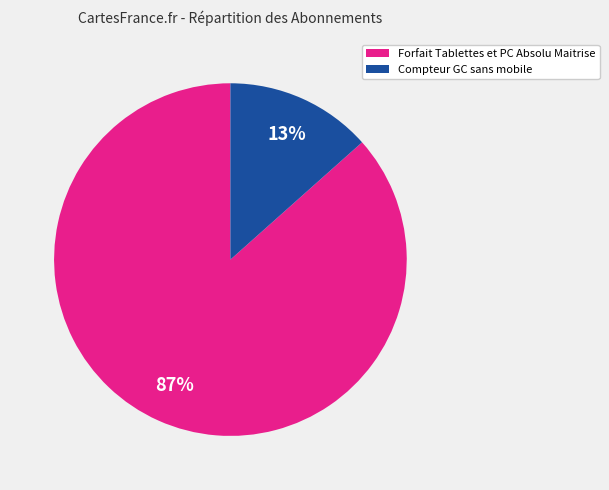

How many slices are in this pie chart?

2